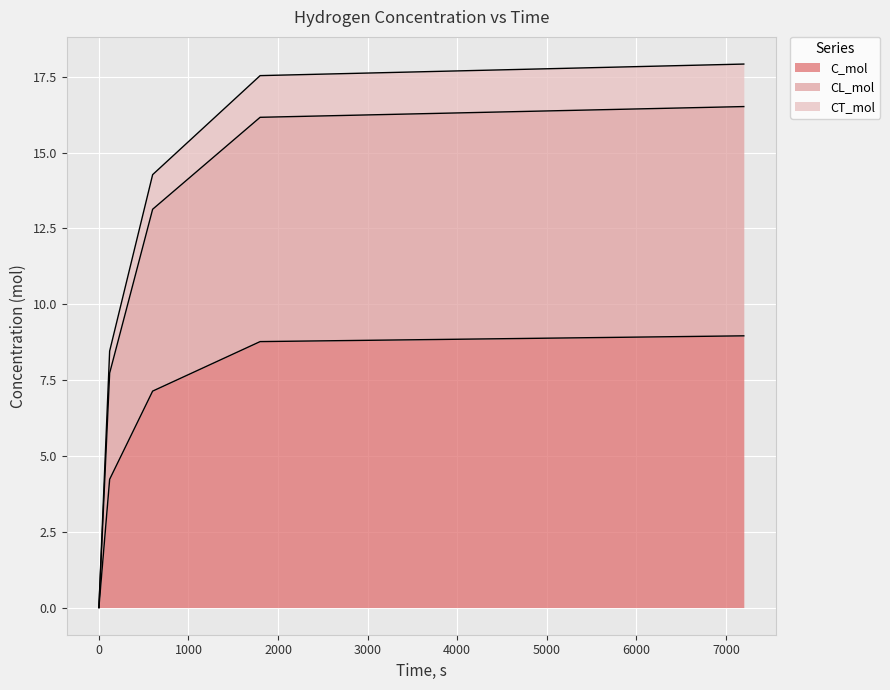

At how many categories does at least one series exceed 0?

4